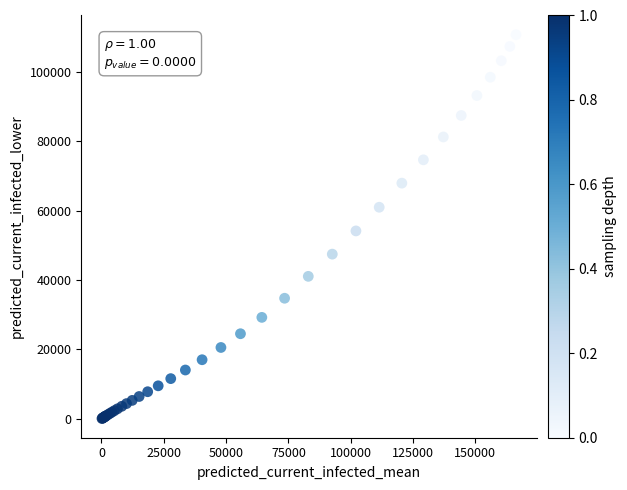

What Y value in the scatter plot is closest to 55421?

54180